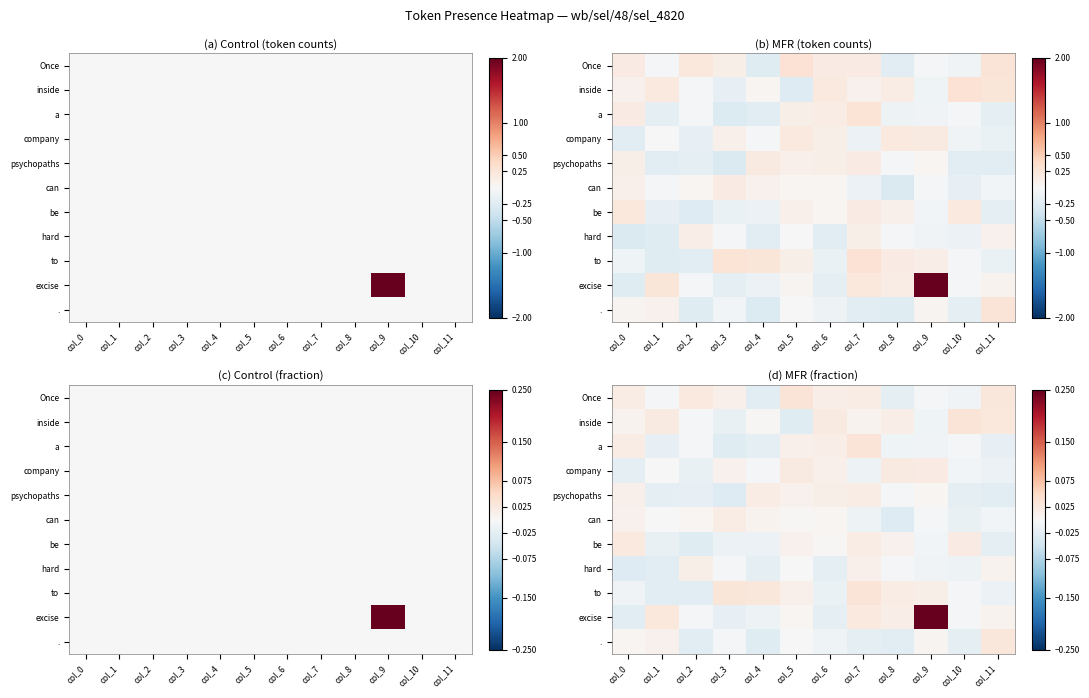

True or false: . has a value of 0.0 at col_1.

False